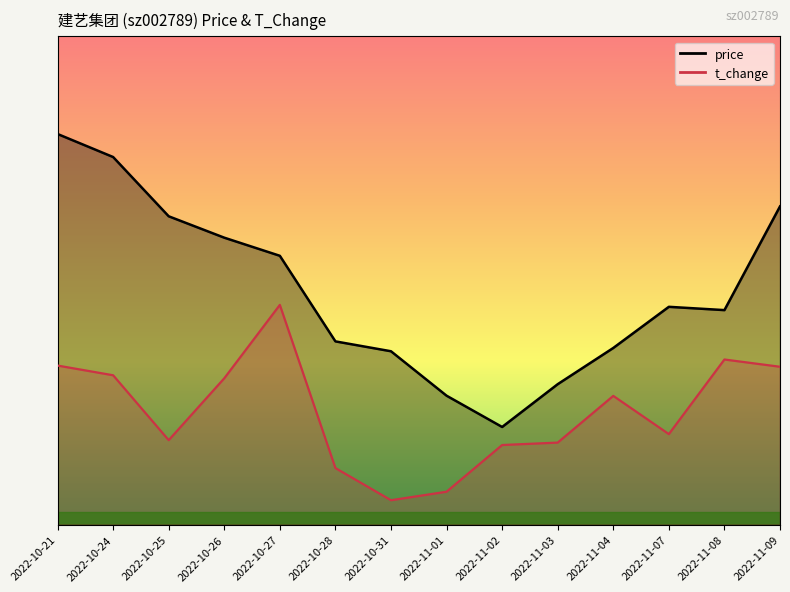

Where does the price series first go above 8?

2022-10-21